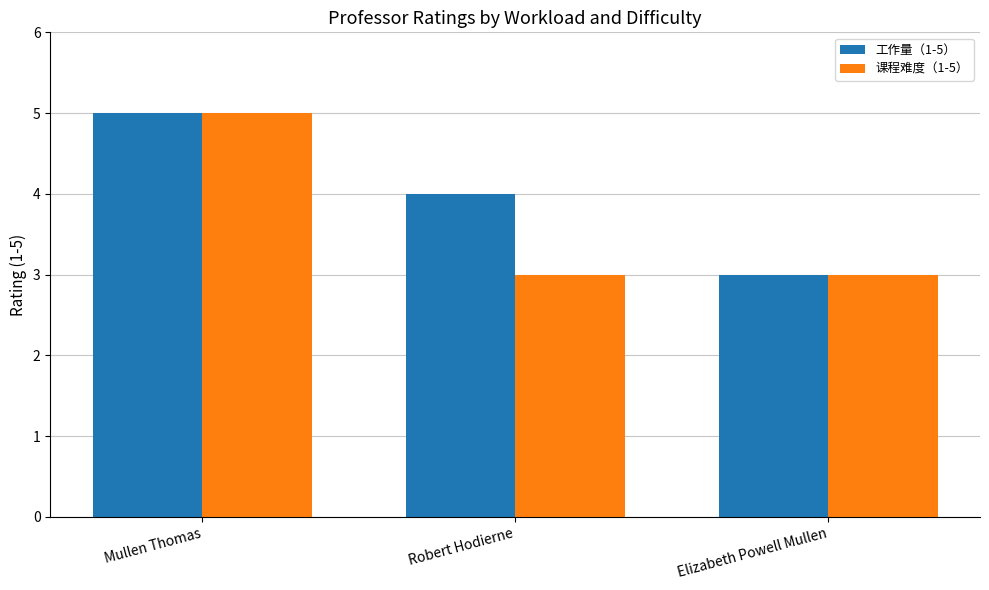

List the series in order of their overall mean, highest first.

工作量（1-5）, 课程难度（1-5）